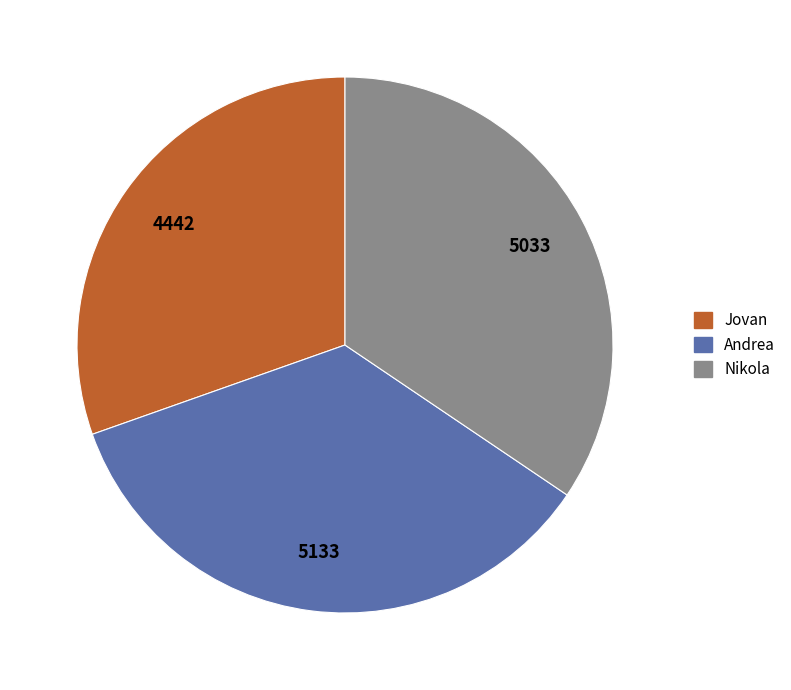

Is there a majority slice in this chart?

No